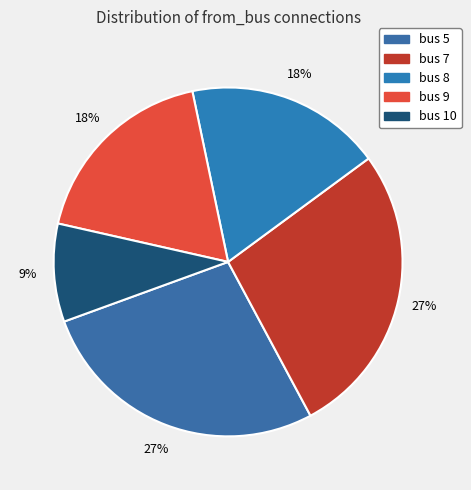

Which category has the smallest portion of the pie?

bus 10